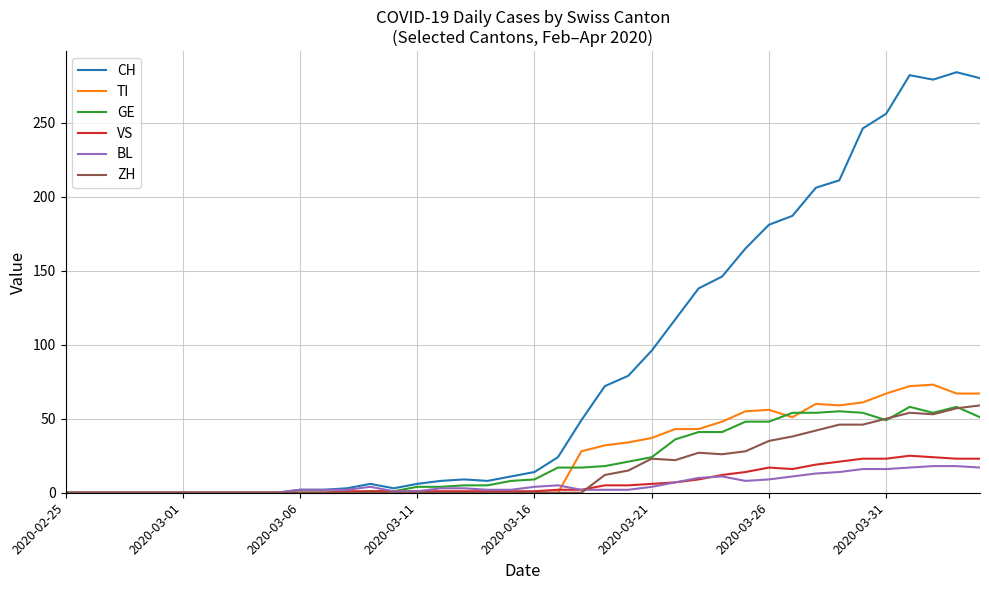

What is the greatest value displayed?

284